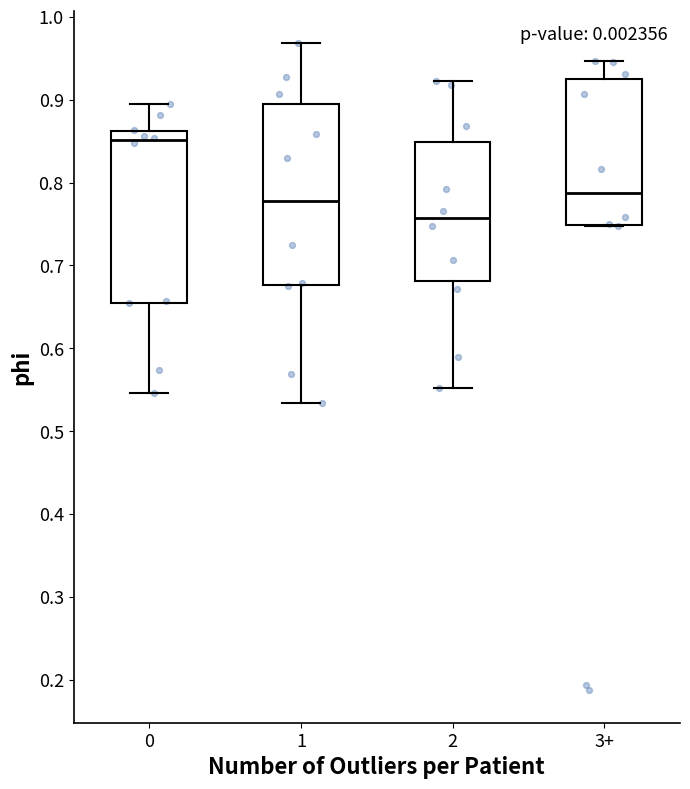

Where is the upper edge of the box for 1 on the y-axis? The values are not printed on the chart, so give them approximately, as read against the axis.

0.90